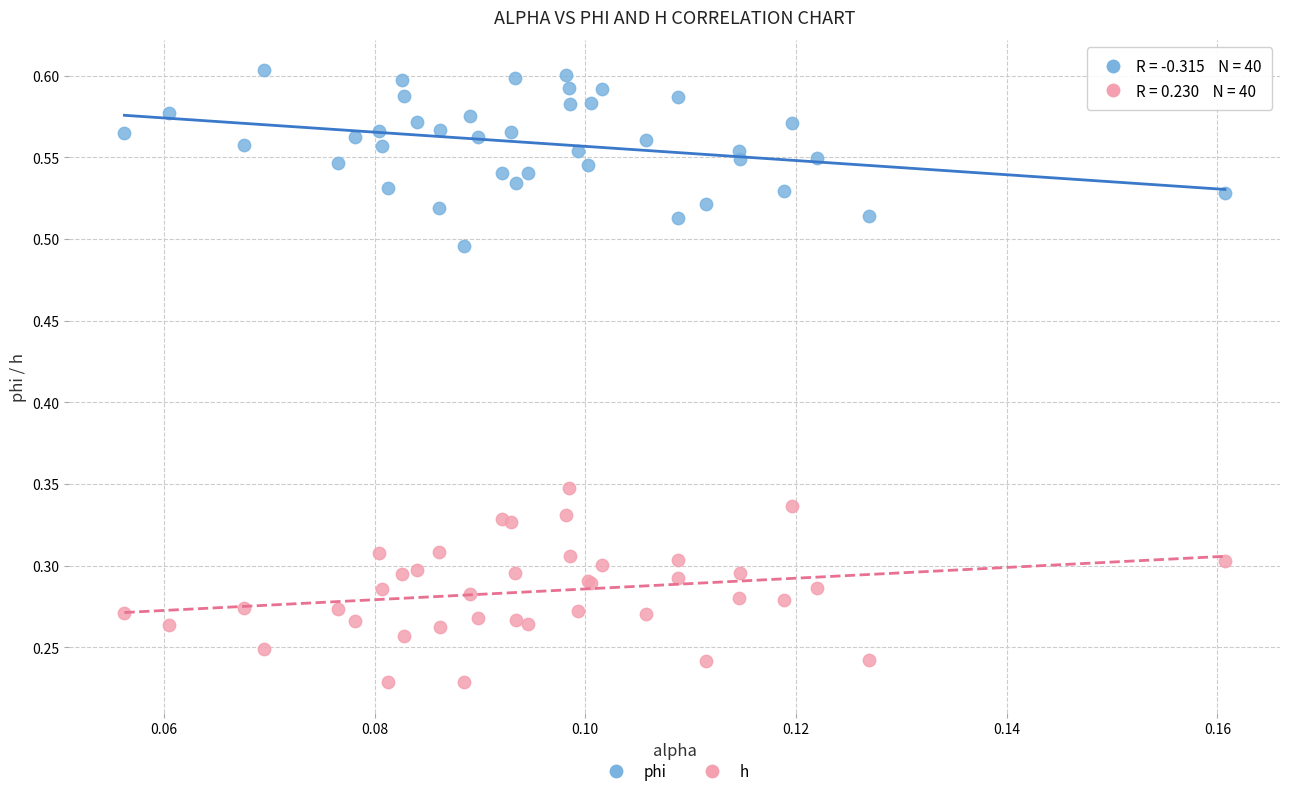

Which series has the largest Y range (max minus min)?

h